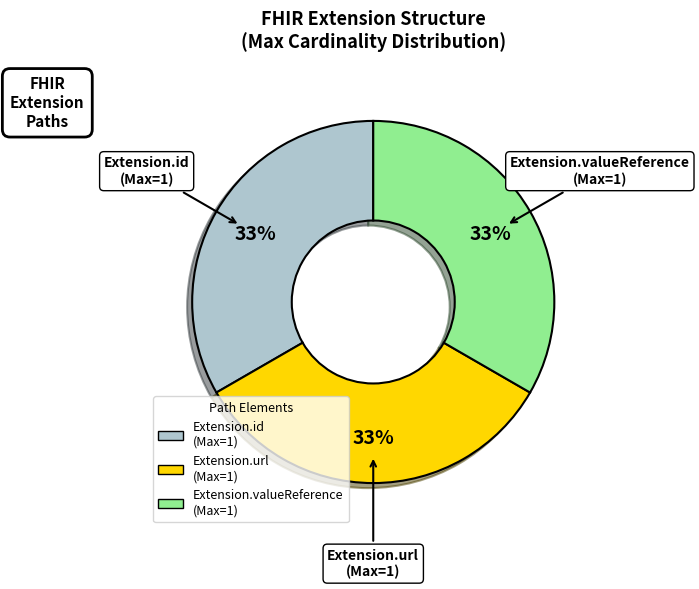

To the nearest percent, what is the average slice percentage?

33%